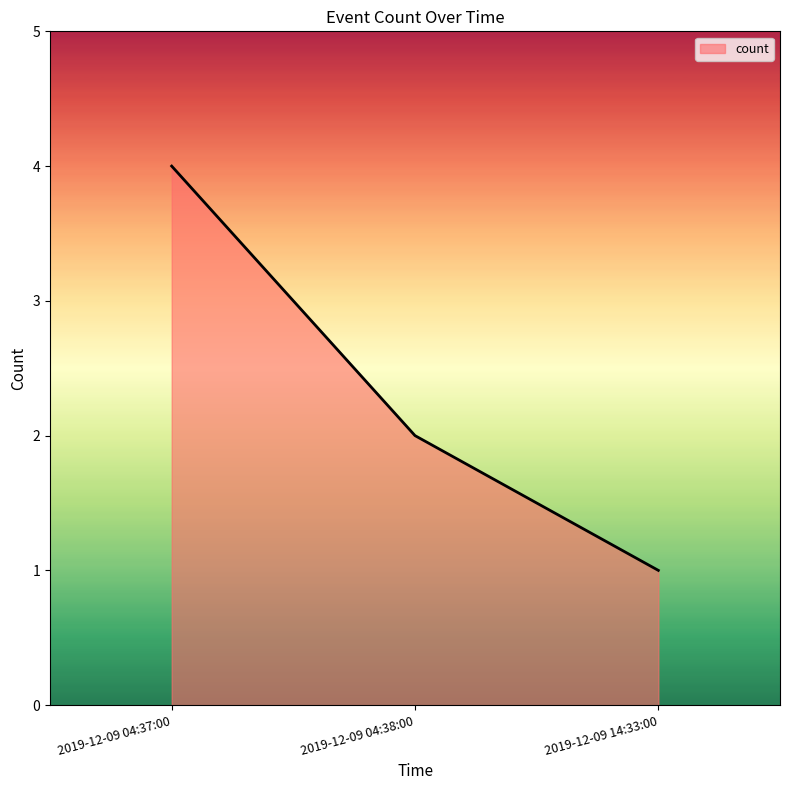

Does the chart display data point markers on the line(s)?

No